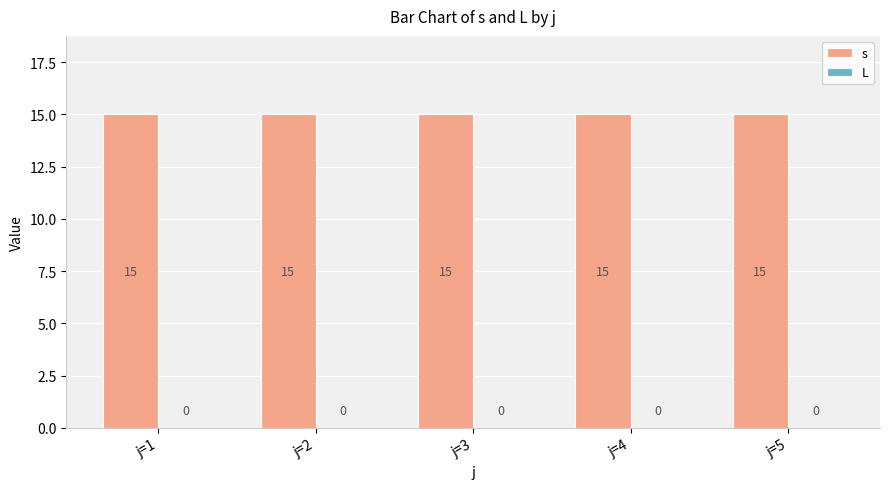

What is the spread (max minus min) of values at j=2?

15